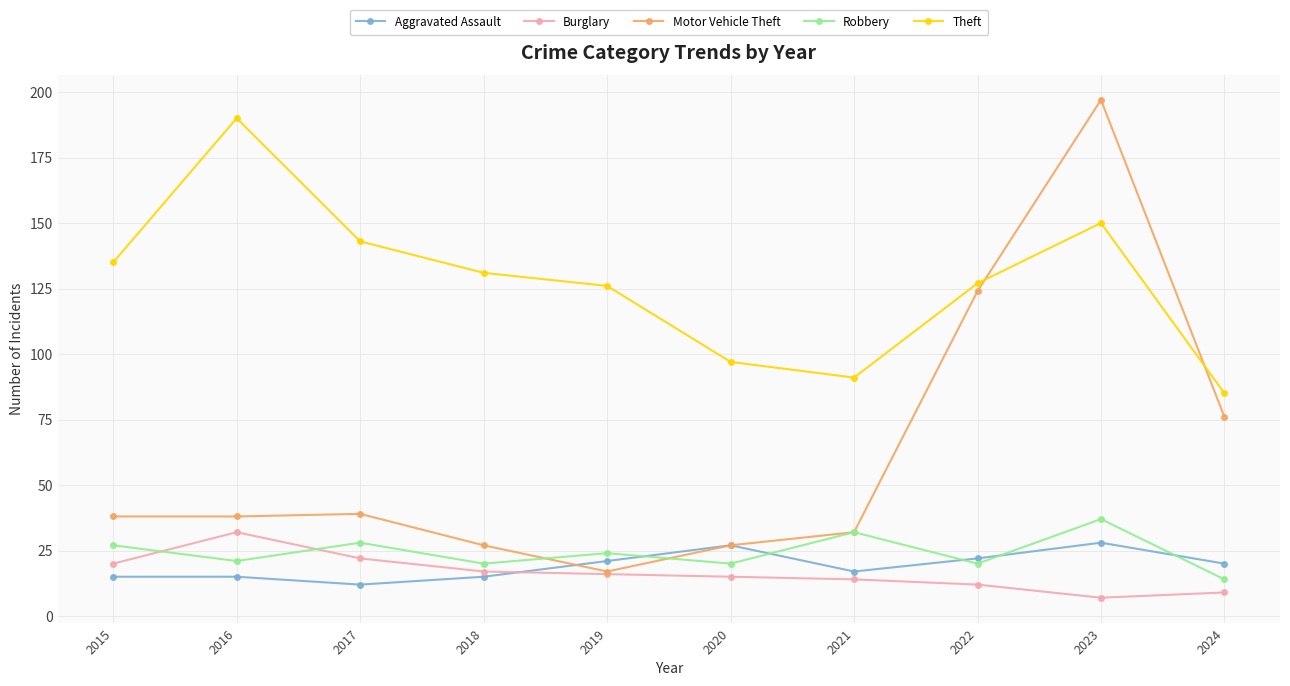

In Theft, how many points are higher than both neighbors (excluding endpoints)?

2